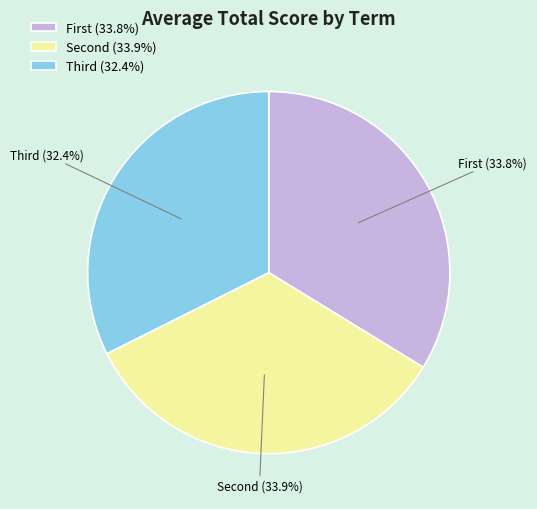

Is there a majority slice in this chart?

No